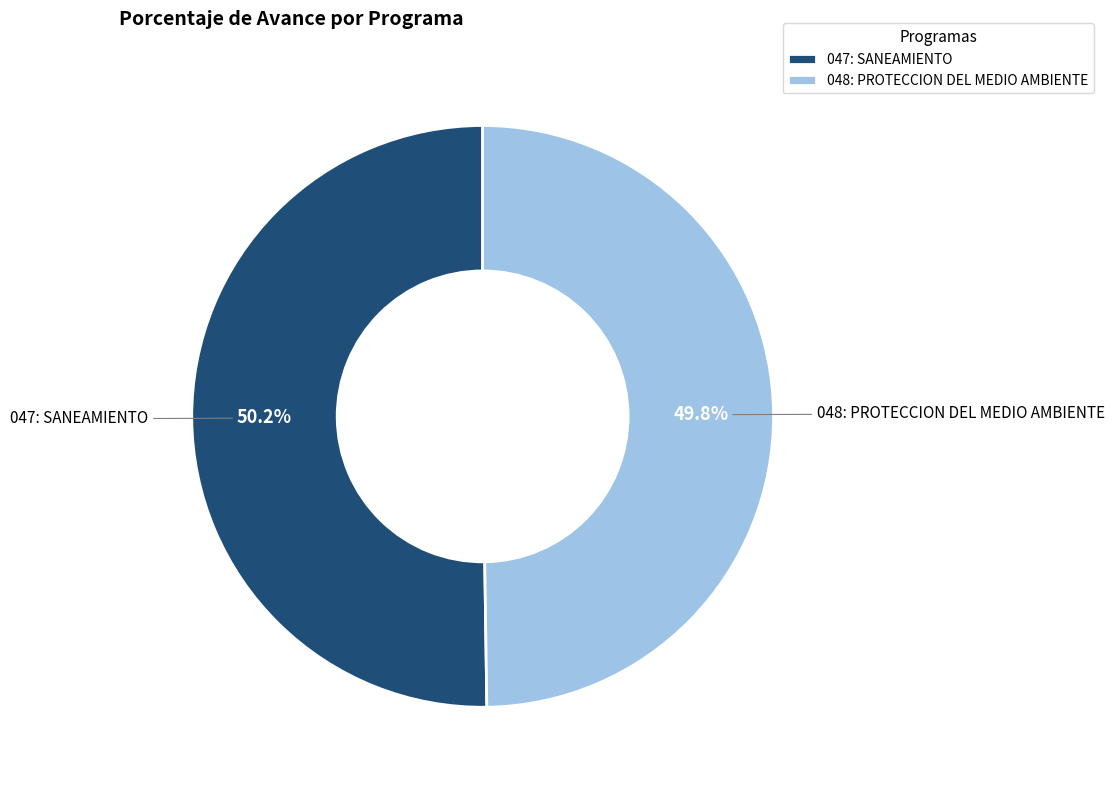

True or false: 048: PROTECCION DEL MEDIO AMBIENTE accounts for 59% of the total.

False